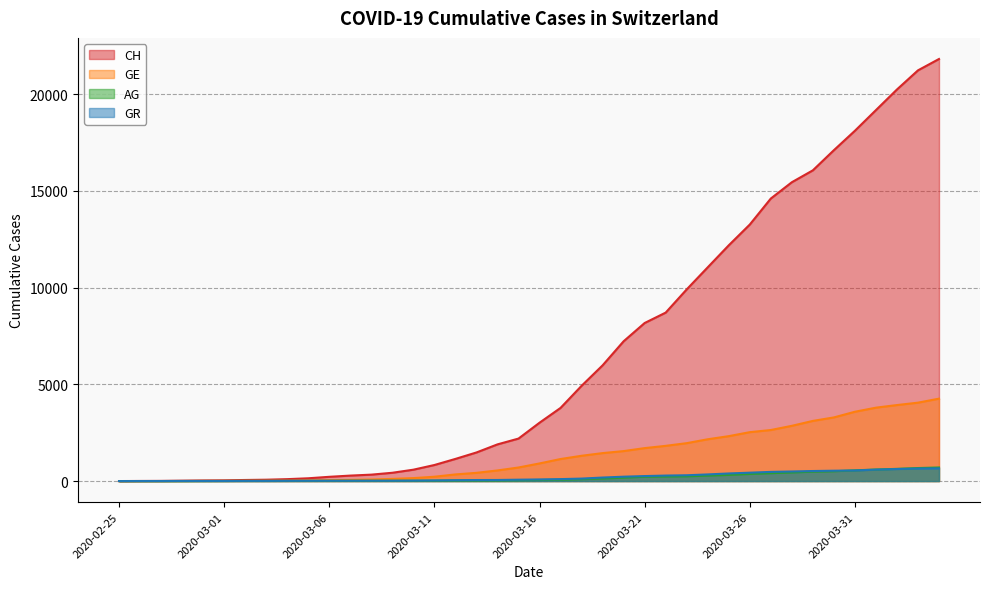

How many data points in GR are less than 84?

20